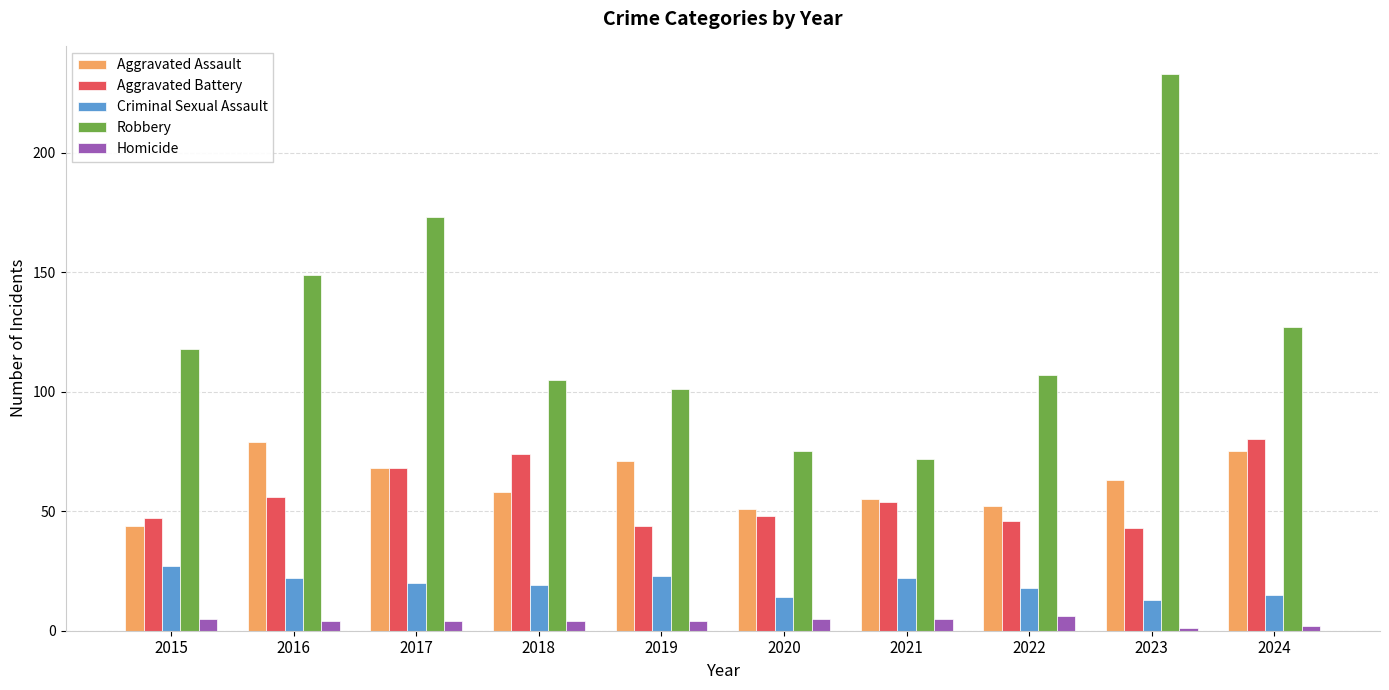

Reading left to right, list all the values displayed in this chart.

Aggravated Assault: 2015=44	2016=79	2017=68	2018=58	2019=71	2020=51	2021=55	2022=52	2023=63	2024=75
Aggravated Battery: 2015=47	2016=56	2017=68	2018=74	2019=44	2020=48	2021=54	2022=46	2023=43	2024=80
Criminal Sexual Assault: 2015=27	2016=22	2017=20	2018=19	2019=23	2020=14	2021=22	2022=18	2023=13	2024=15
Robbery: 2015=118	2016=149	2017=173	2018=105	2019=101	2020=75	2021=72	2022=107	2023=233	2024=127
Homicide: 2015=5	2016=4	2017=4	2018=4	2019=4	2020=5	2021=5	2022=6	2023=1	2024=2